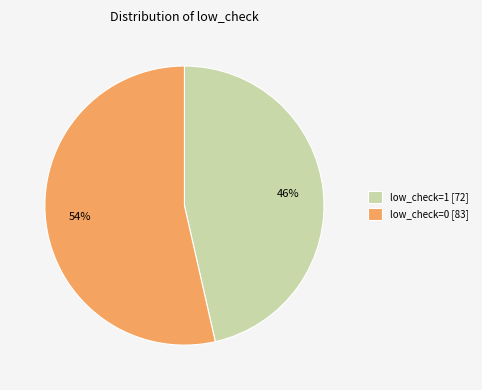

Is it true that low_check=0 is 54% of the pie?

True